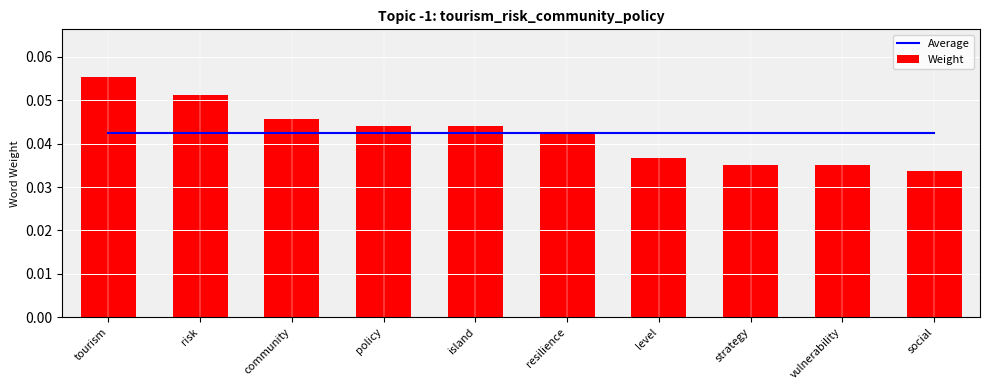

Which category has the highest value across all series?

tourism